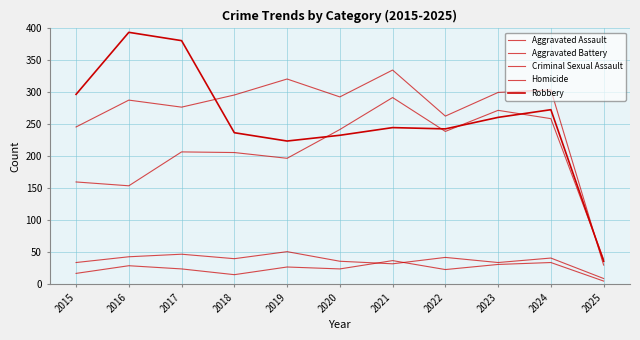

At which category is the sum across all series the highest?

2021